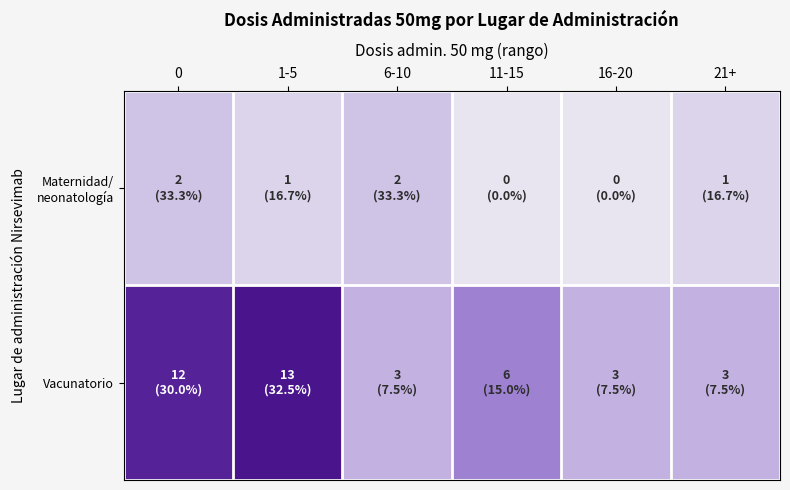

How many data points does each series have?

6